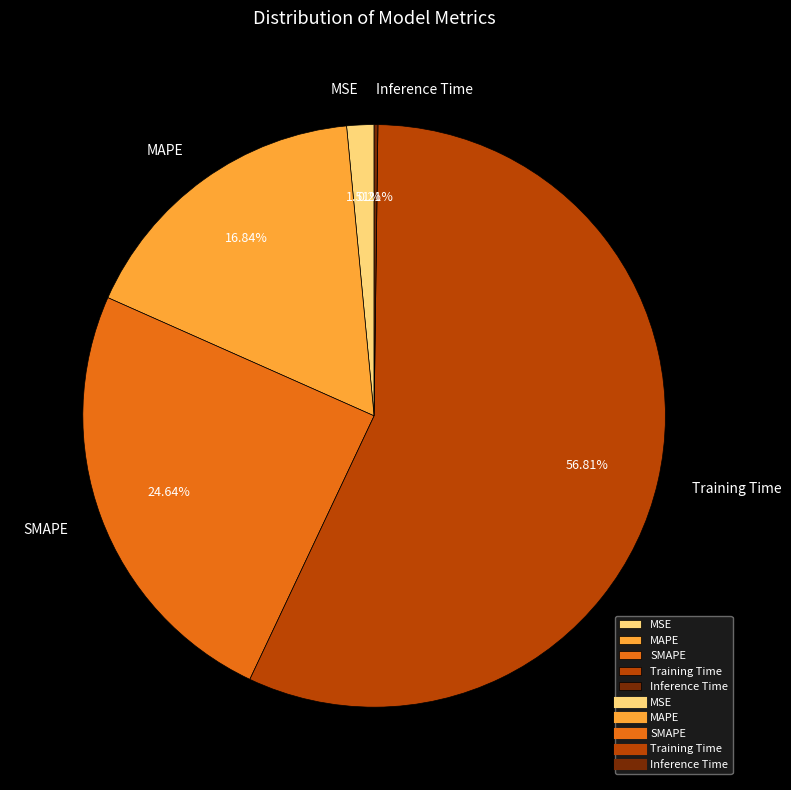

Combined, do SMAPE and MSE account for over 50%?

No